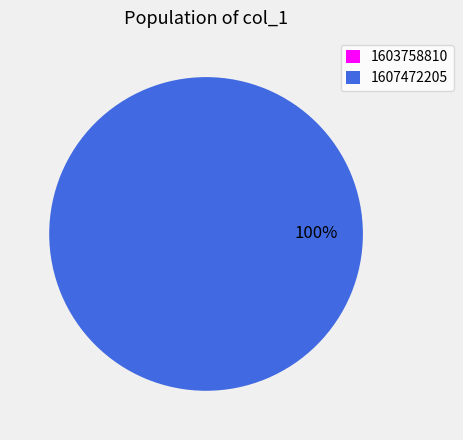

Rank the categories by value from lowest to highest.

1603758810, 1607472205